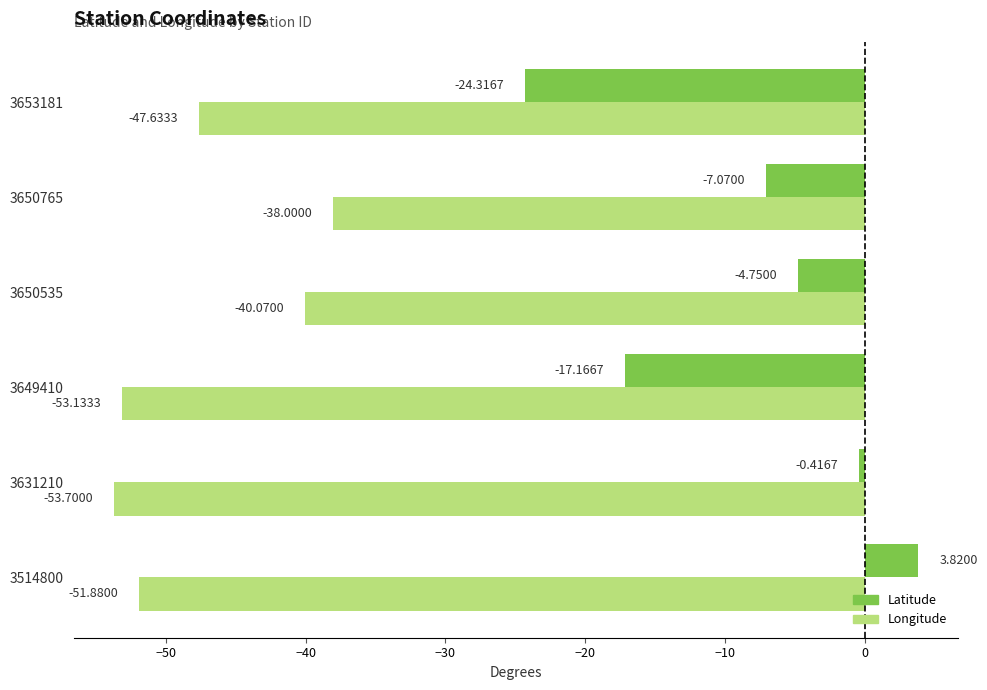

What is the difference between the second highest and minimum values in the Latitude series?

23.9